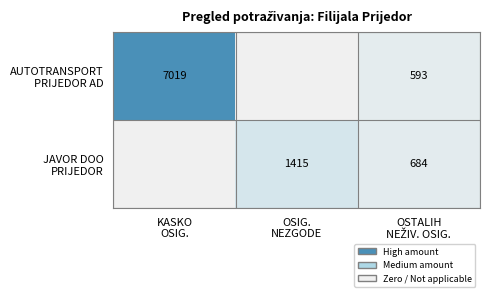

Is the value of AUTOTRANSPORT PRIJEDOR AD at OSTALIH NEŽIV. OSIG. greater than the value of JAVOR DOO PRIJEDOR at OSIG. NEZGODE?

No